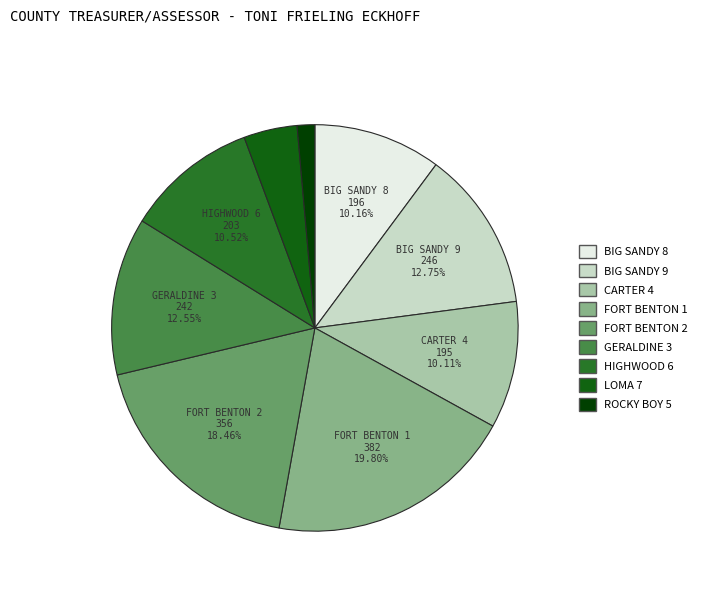

Combined, do BIG SANDY 8 and CARTER 4 account for over 50%?

No